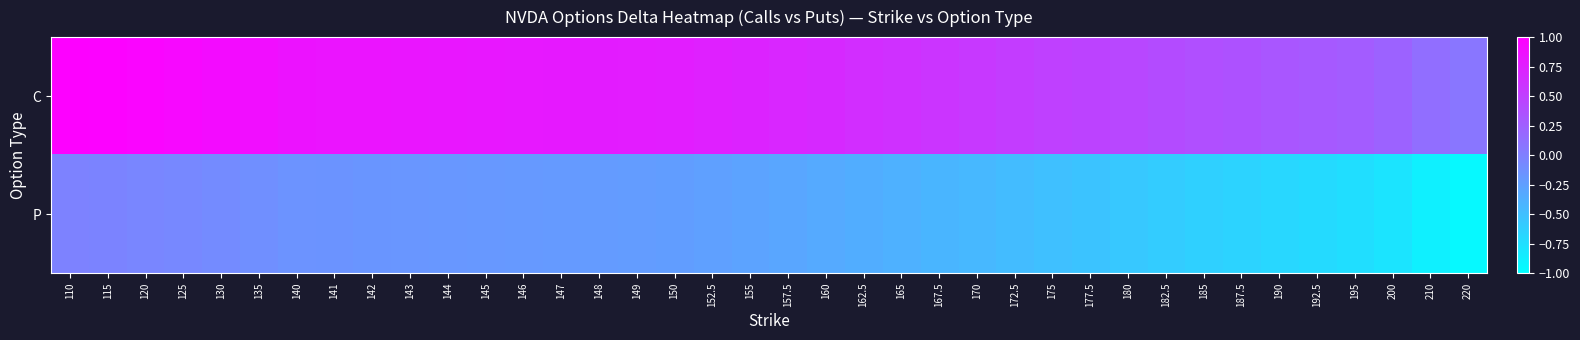

What is the greatest value displayed?

1.0